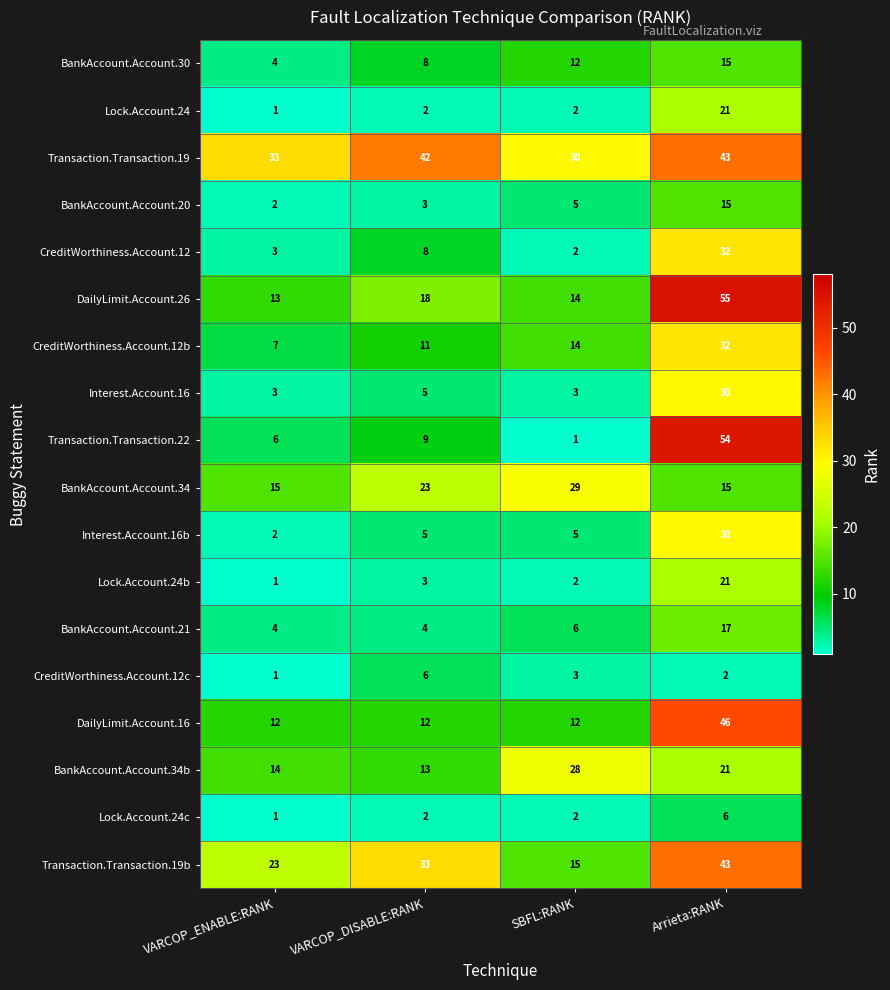

What is the sum of all Lock.Account.24c values?

11